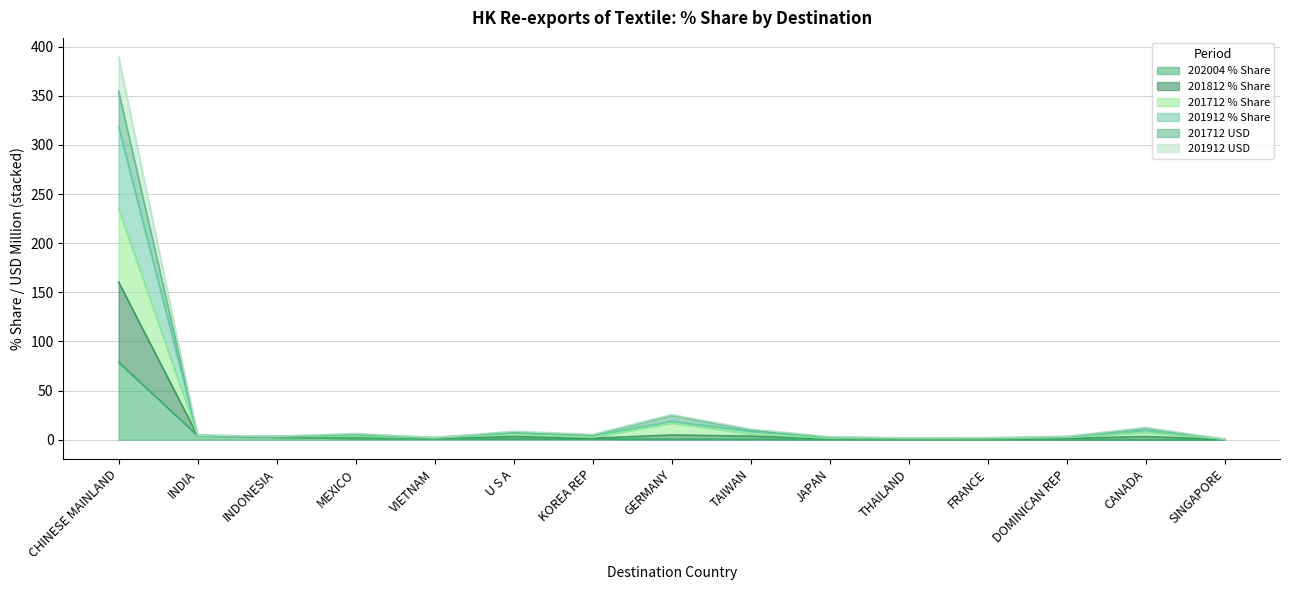

What is the value of the 201812 % Share point at the 14th from the left?

9.6